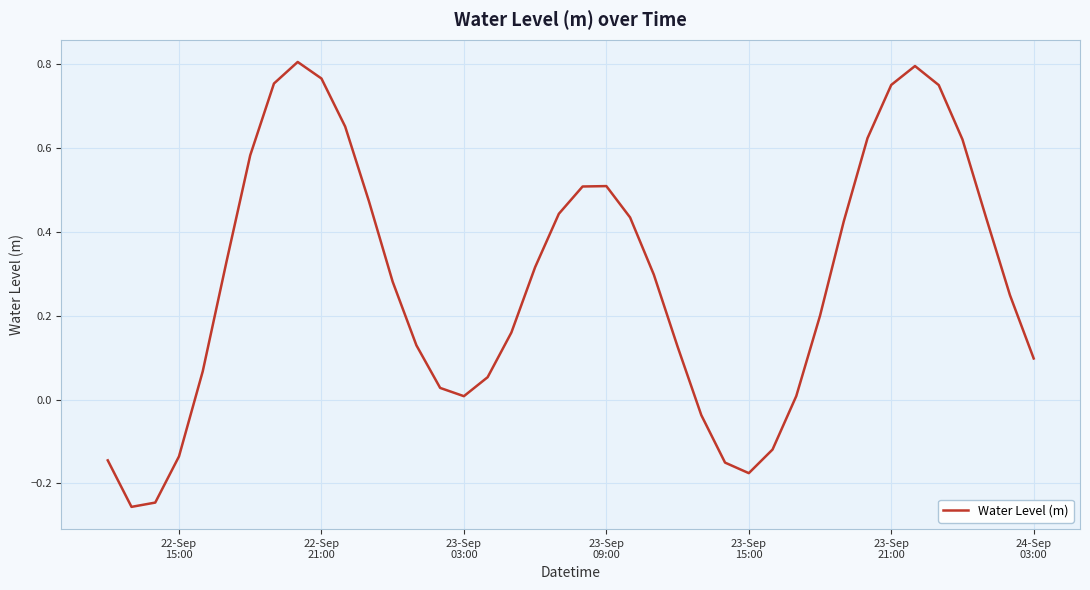

What is the difference between the maximum and minimum values?

1.1